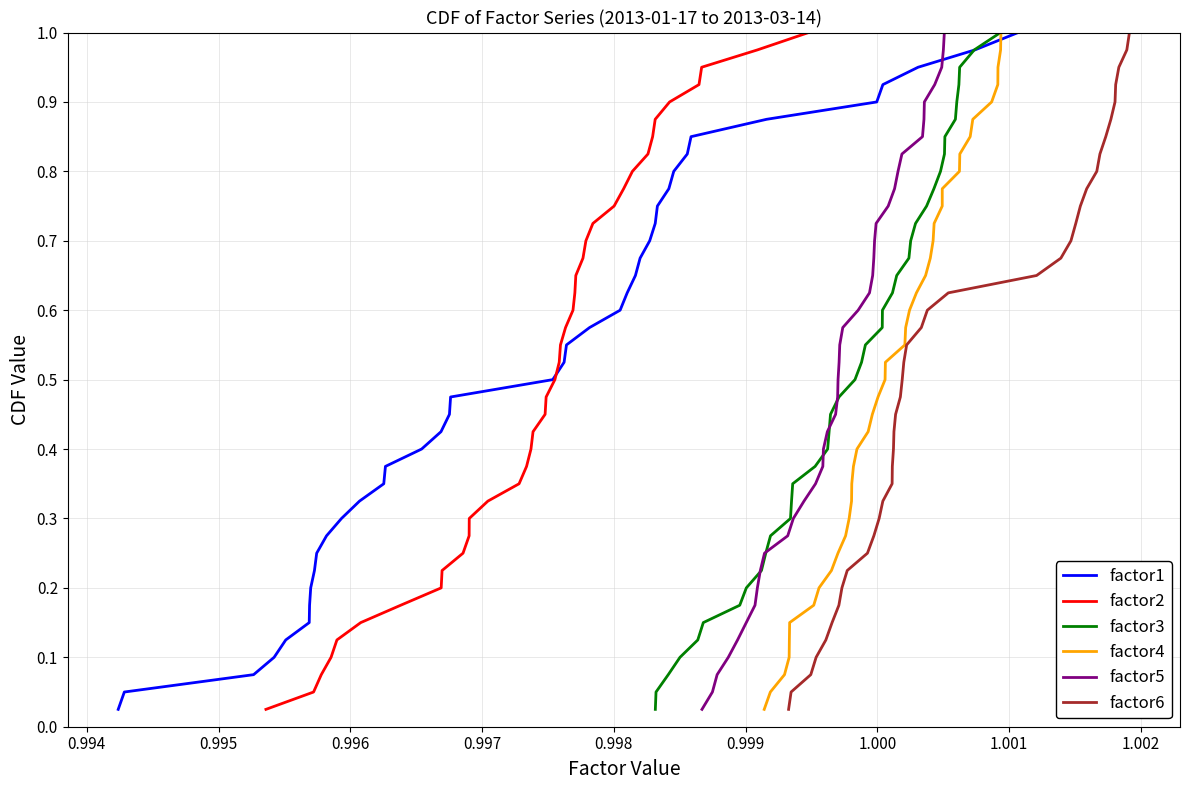

True or false: factor2 has a value of 0.1 at 1.000.

False